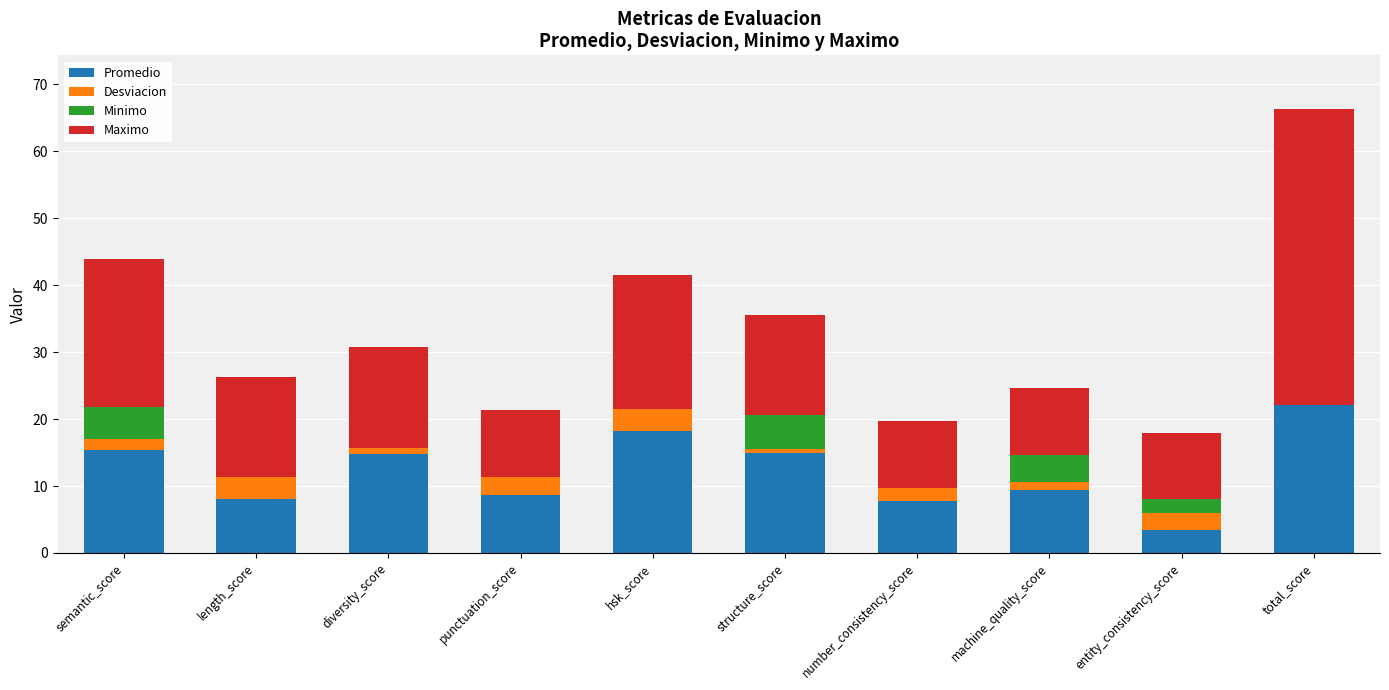

How many groups of bars are there?

10